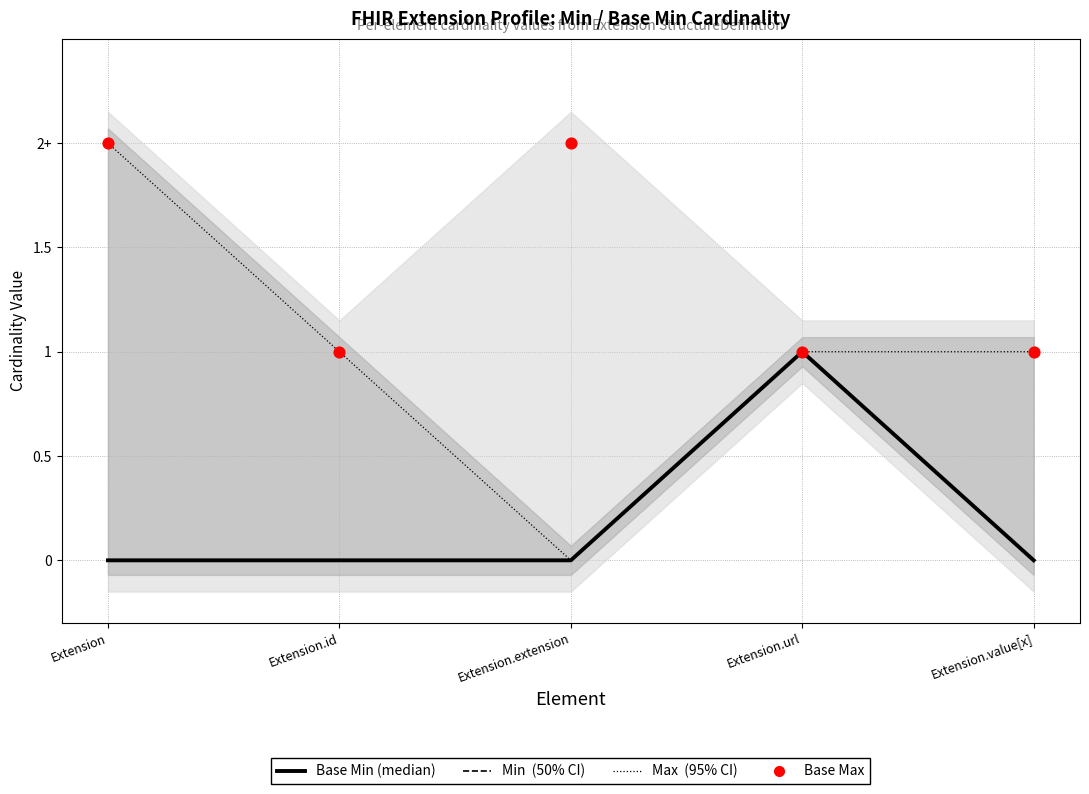

Which series contains the highest Y value?

Max (95% CI)